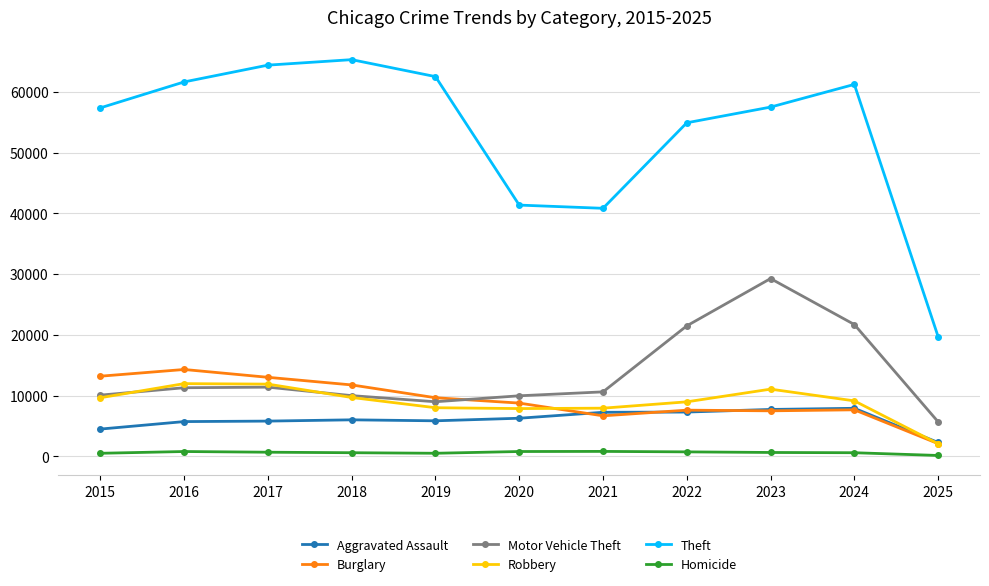

True or false: Robbery and Burglary cross at least once.

True